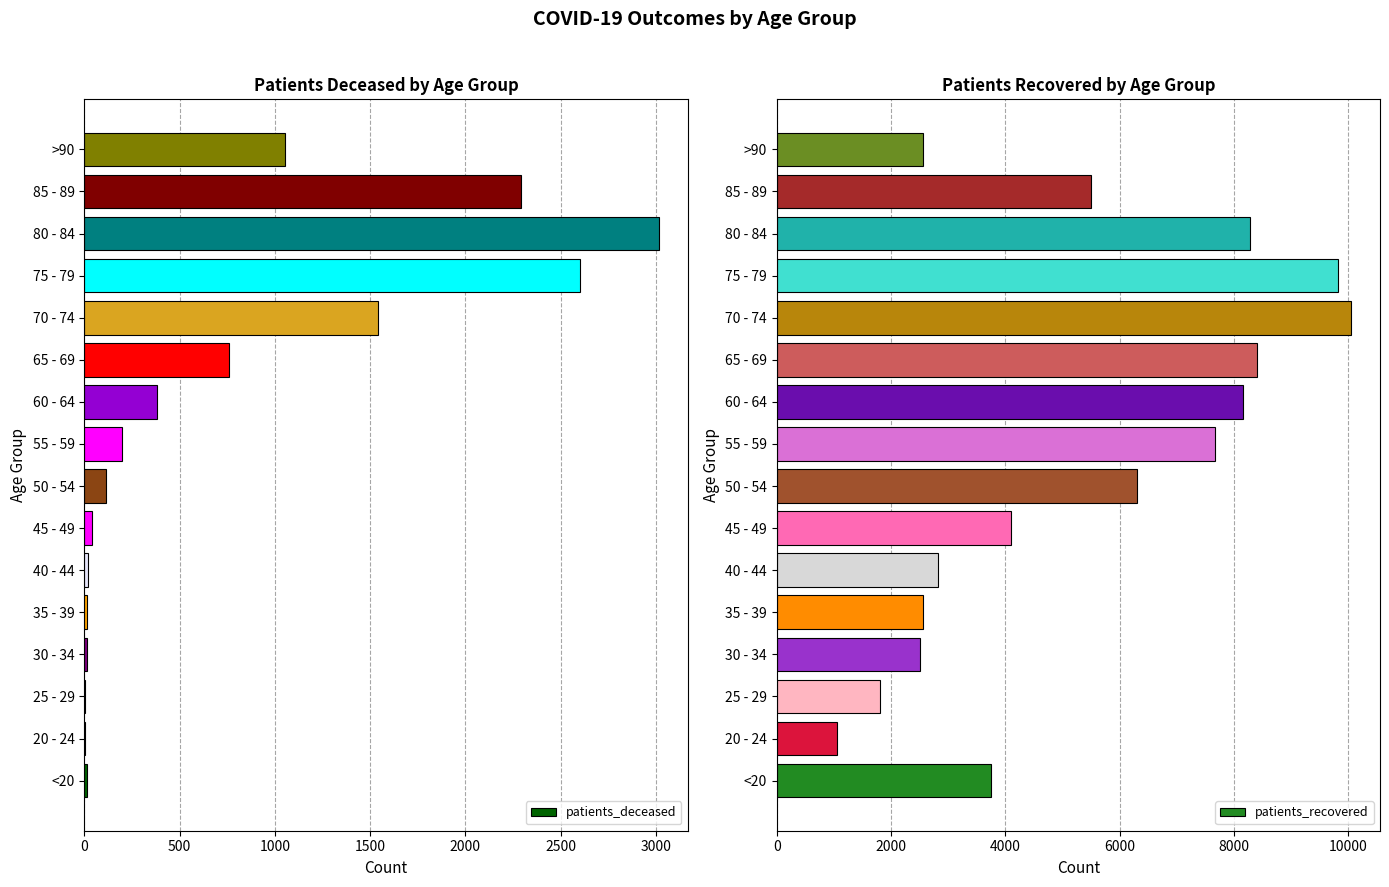

Is it true that patients_recovered equals 8396 at 65 - 69?

True